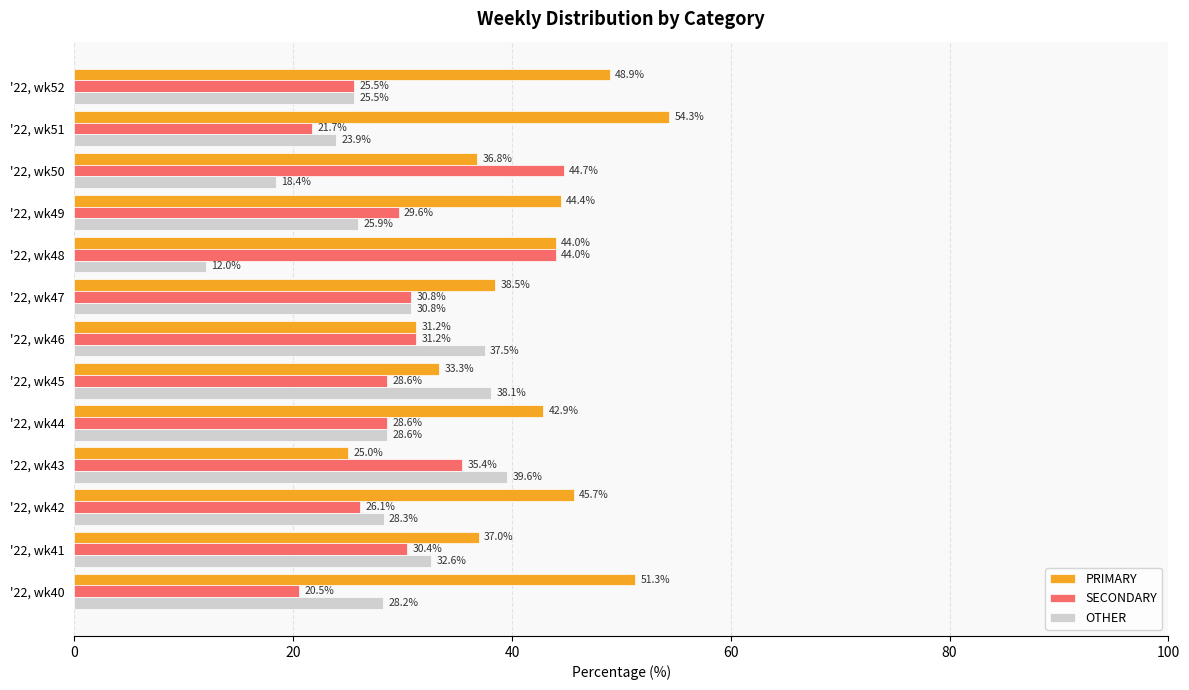

How many values in the PRIMARY series are below 42?

6